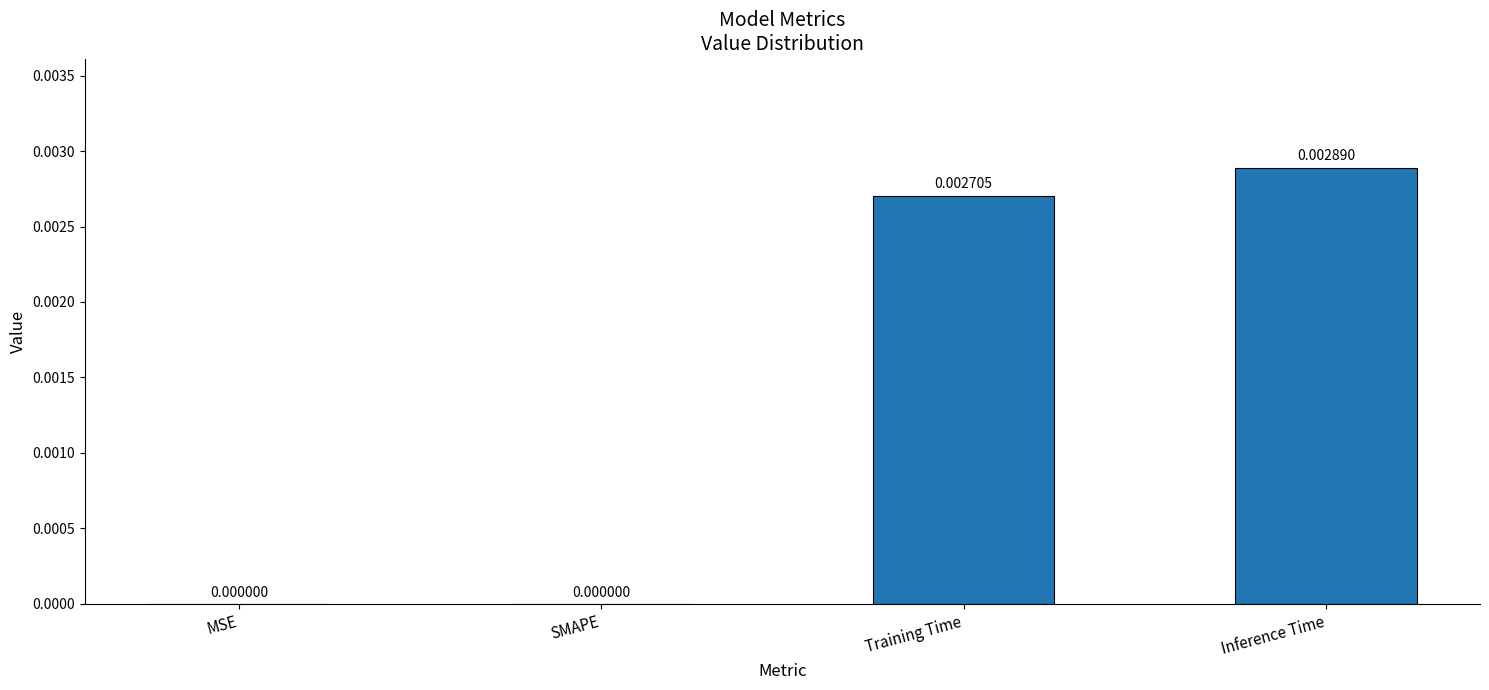

Which label corresponds to the largest value in the chart?

Inference Time